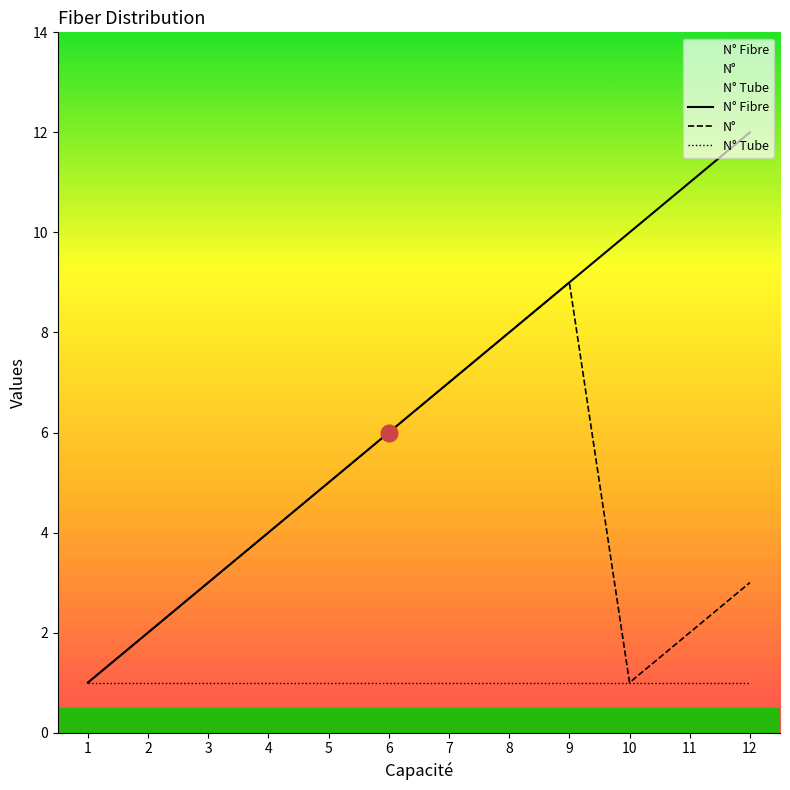

True or false: N° Fibre has a value of 2 at 8.

False